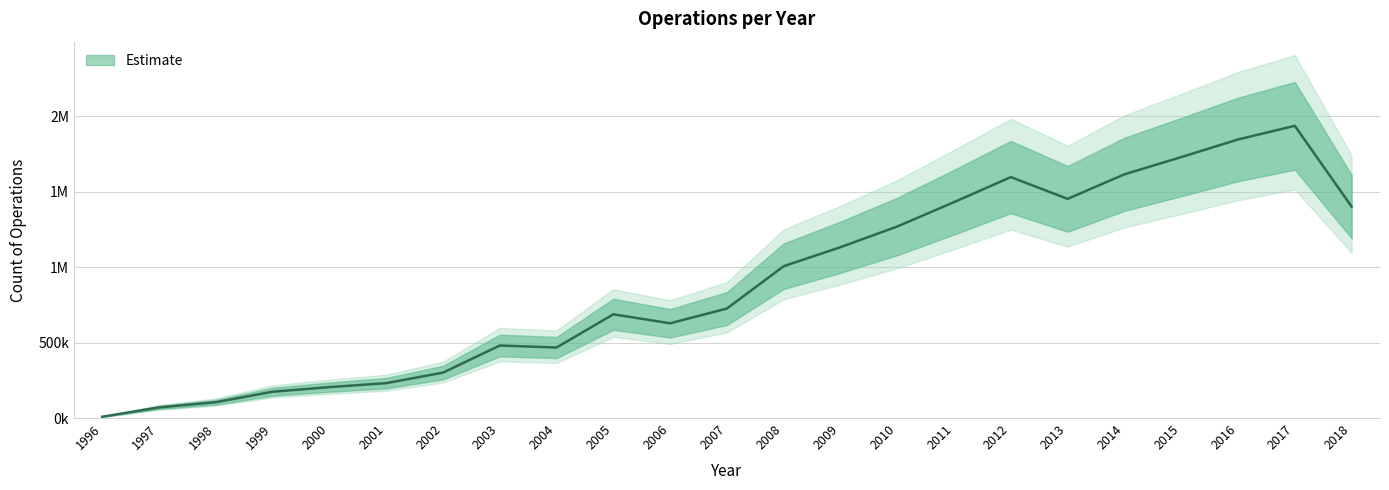

Rank the categories by value from lowest to highest.

1996, 1997, 1998, 1999, 2000, 2001, 2002, 2004, 2003, 2006, 2005, 2007, 2008, 2009, 2010, 2018, 2011, 2013, 2012, 2014, 2015, 2016, 2017